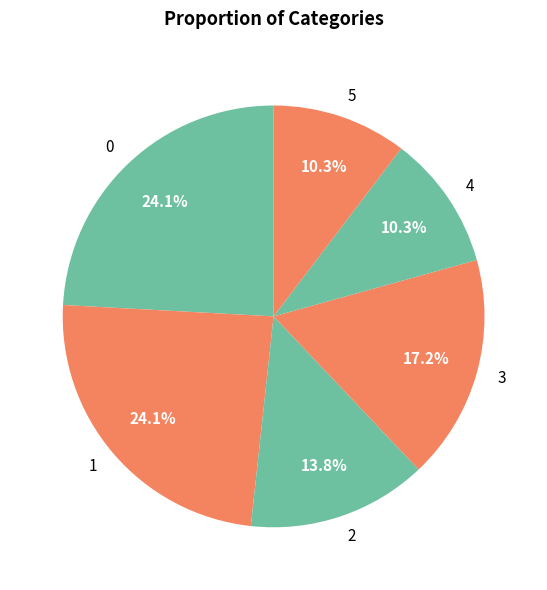

To the nearest percent, what is the difference between the largest and smallest slice percentages?

14%